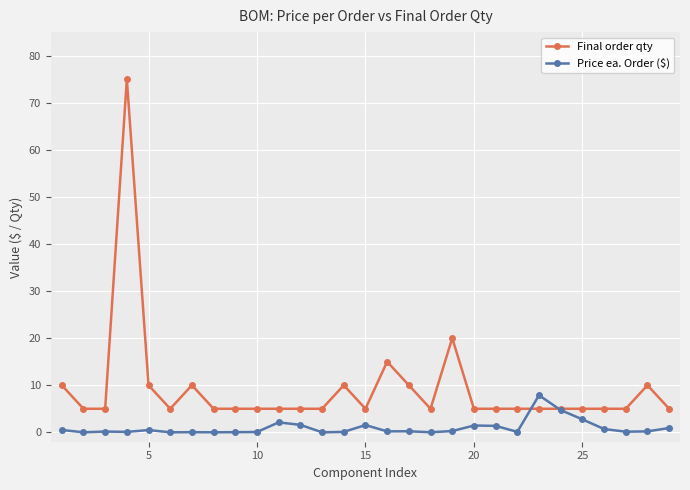

True or false: Final order qty and Price ea. Order ($) cross at least once.

True